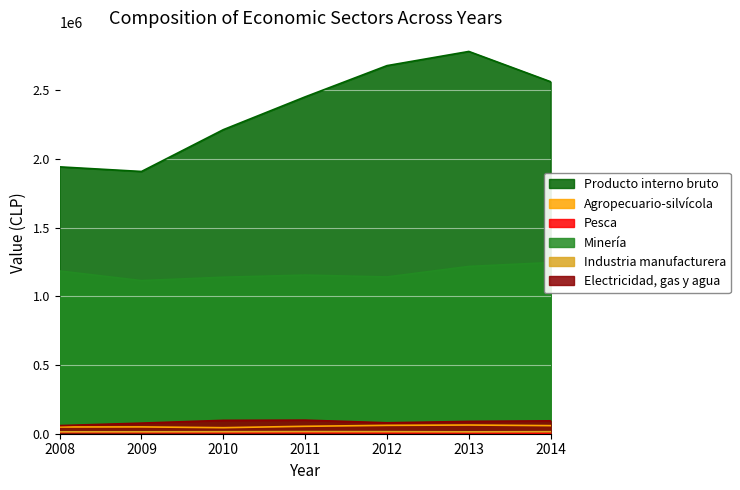

Which label corresponds to the largest value in the chart?

2013